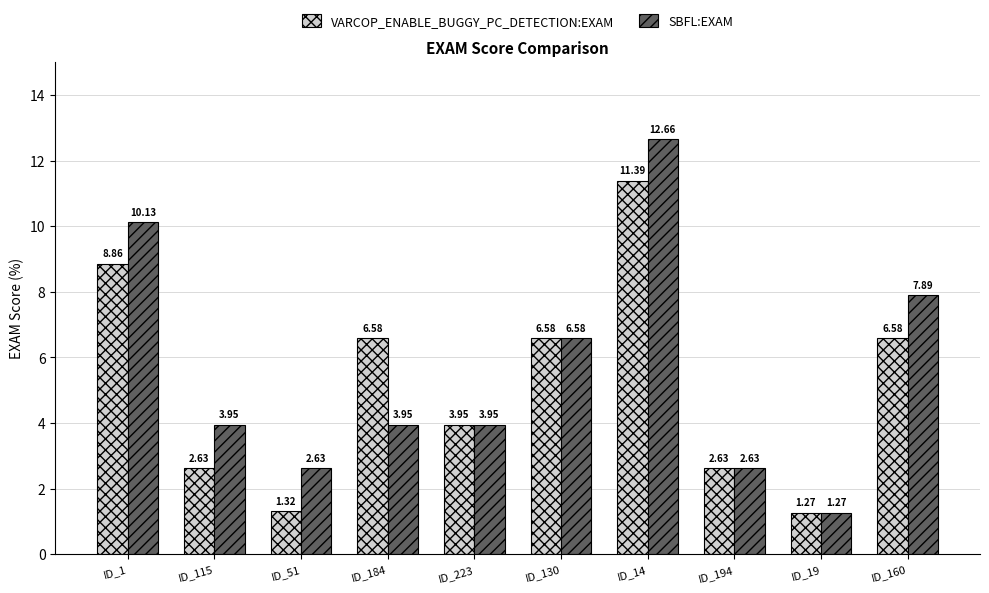

Rank the series by their average value, from lowest to highest.

VARCOP_ENABLE_BUGGY_PC_DETECTION:EXAM, SBFL:EXAM